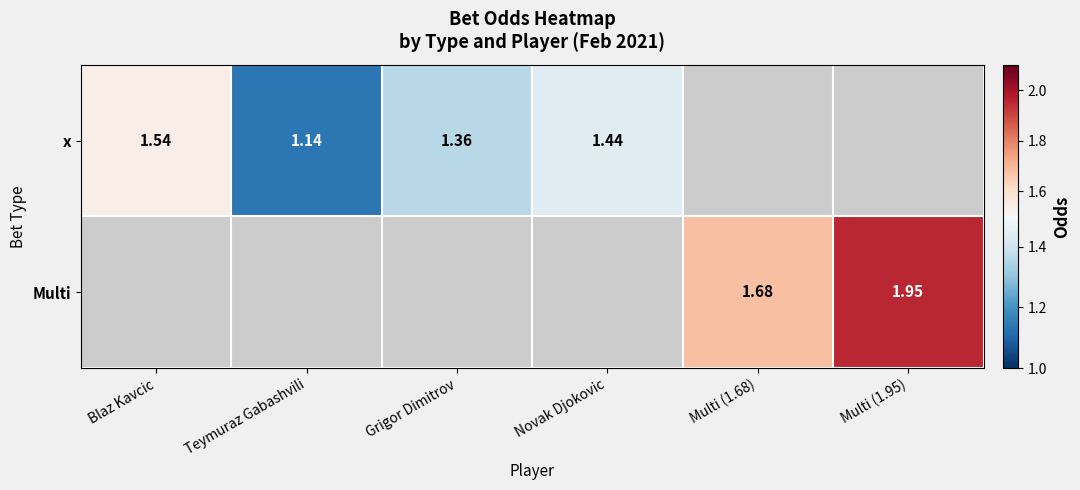

Is the value of x at Blaz Kavcic greater than the value of Multi at Multi (1.95)?

No